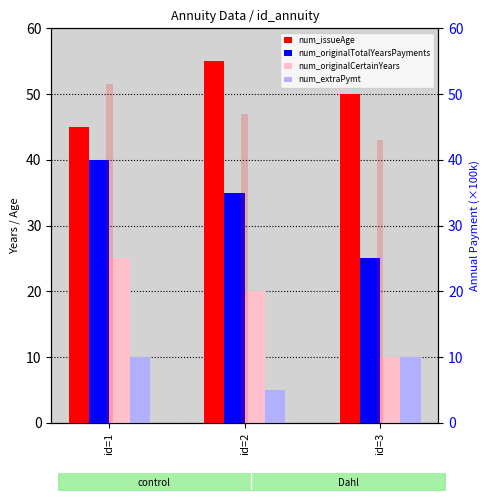

At which category does the chart reach its minimum across all series?

id=2